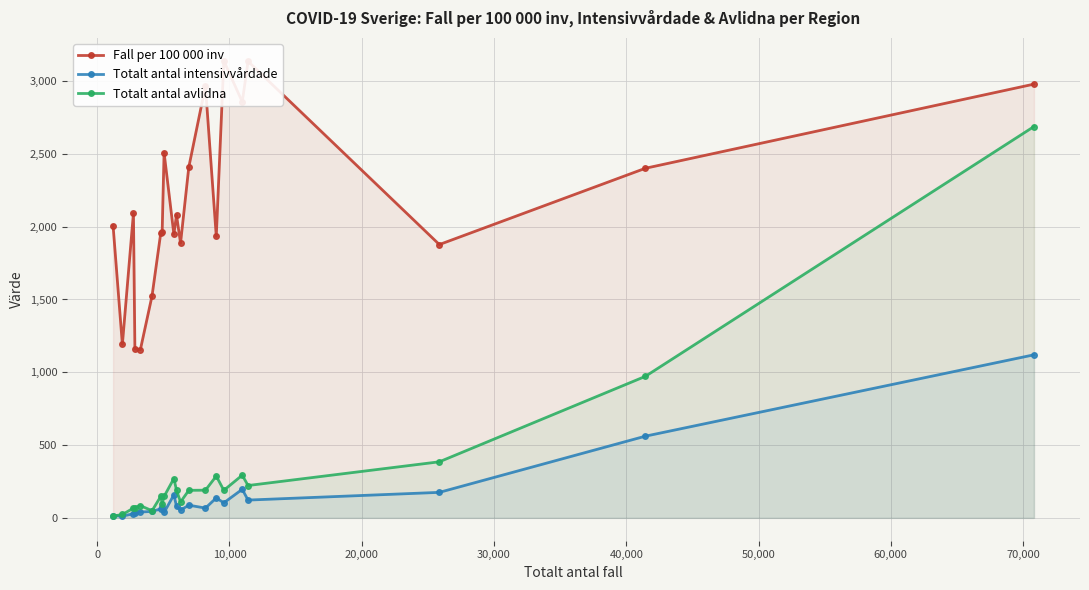

What is the difference between the maximum and minimum values in the Fall per 100 000 inv series?

1985.7